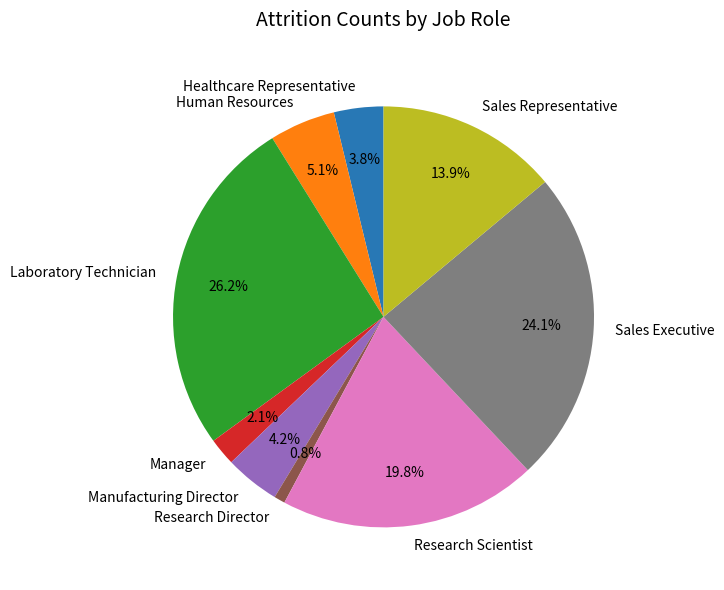

Combined, what portion of the pie is Human Resources and Sales Representative?

19.0%